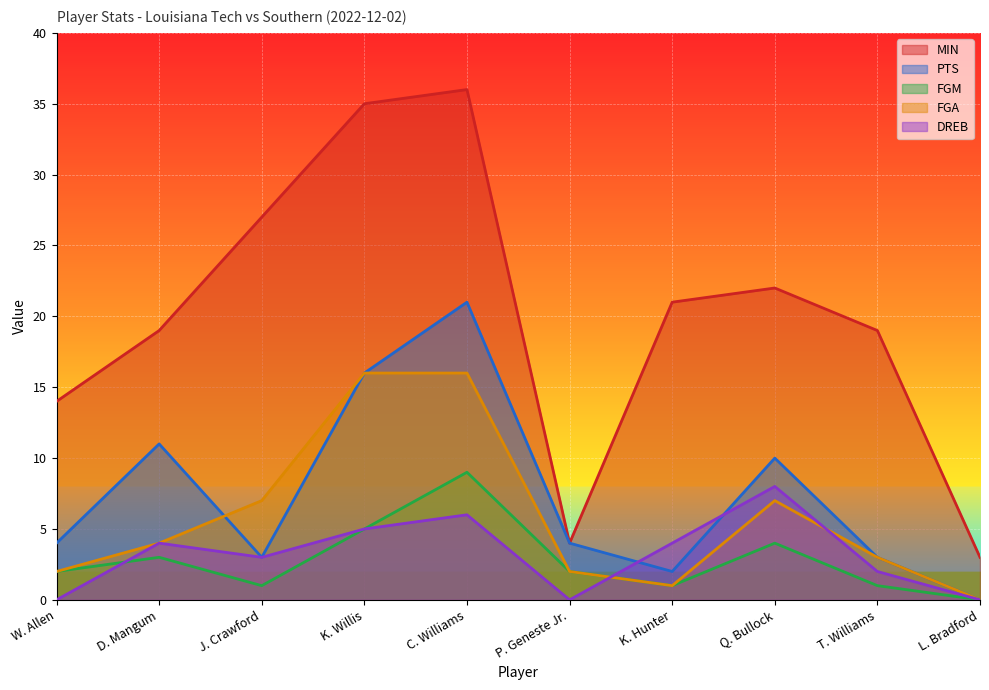

What is the spread (max minus min) of values at T. Williams?

18